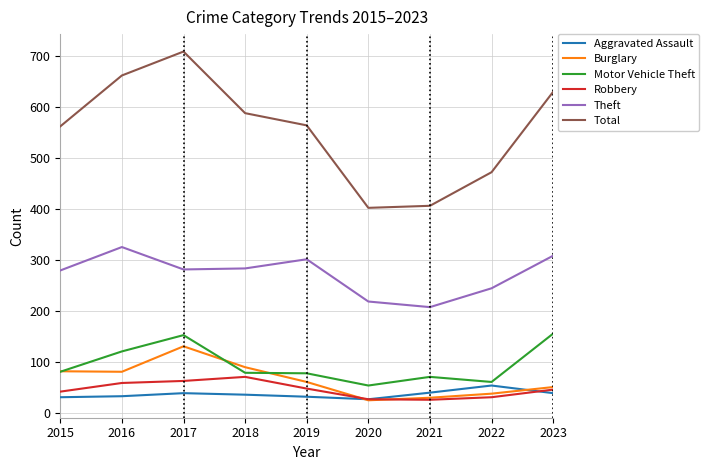

Is this an area chart (filled region under the line)?

No